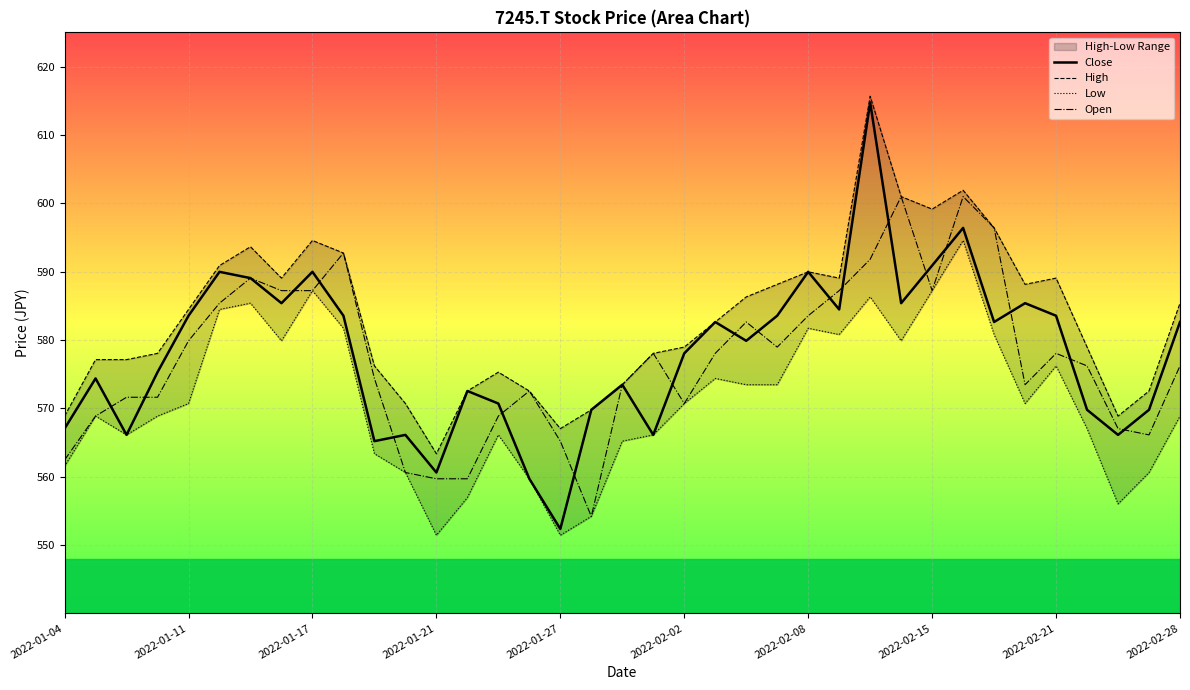

What is the difference between the maximum and minimum values in the Low series?

43.1